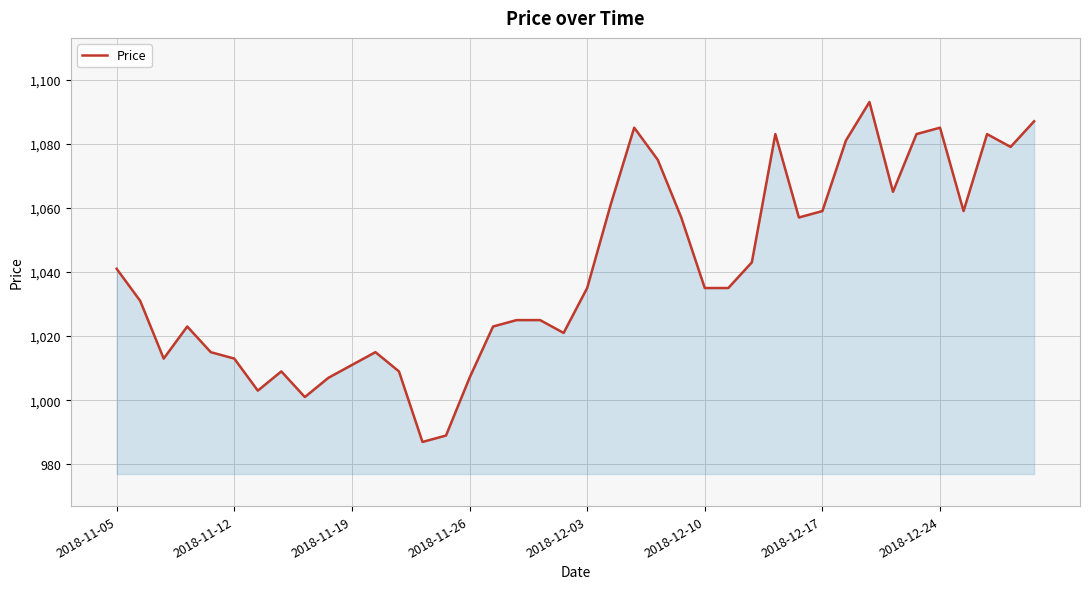

What is the greatest value displayed?

1093